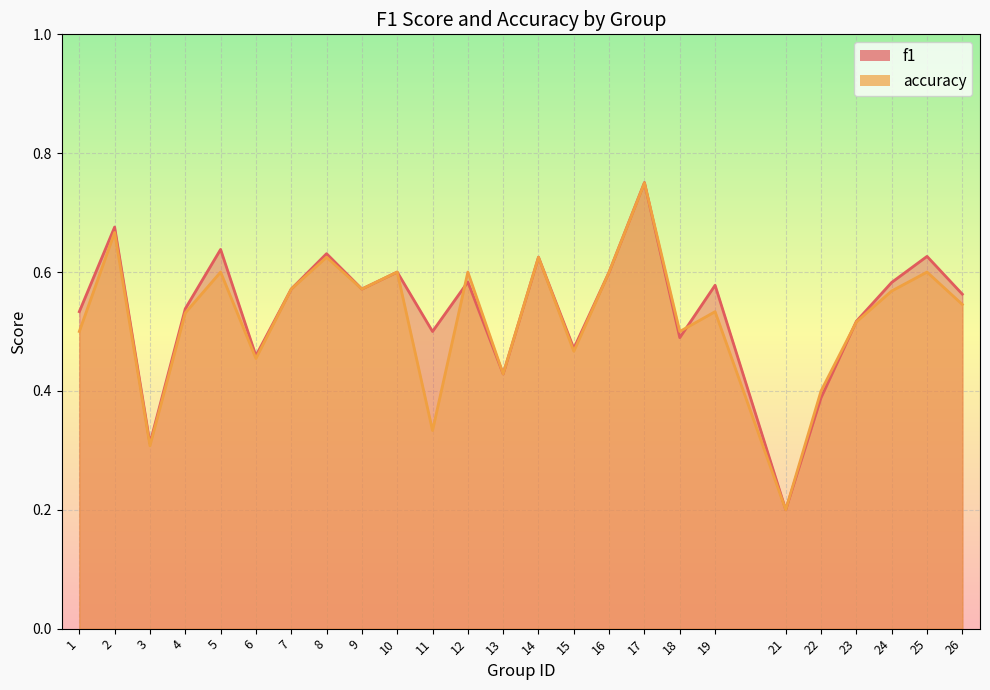

What is the highest value of the f1_line series?

0.8